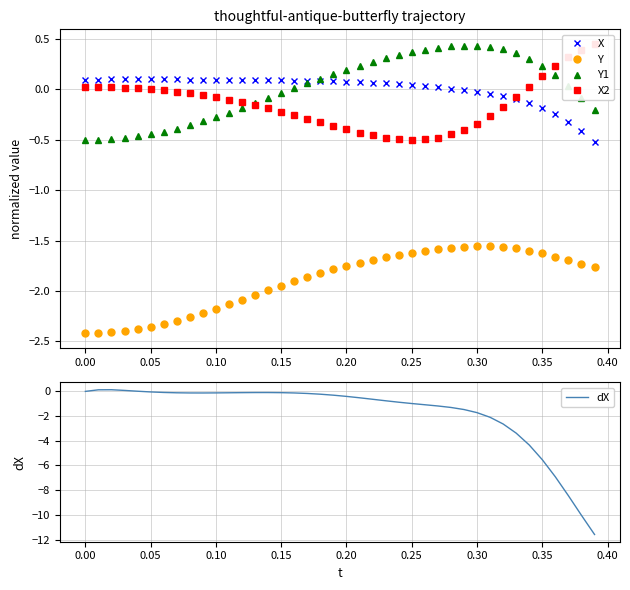

What is the sum of all X values?

0.2